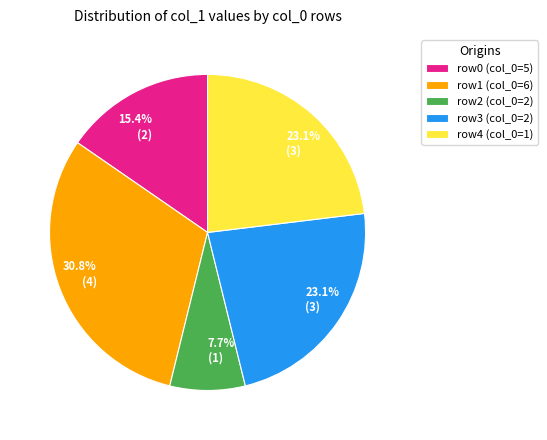

Do row4 (col_0=1) and row1 (col_0=6) together represent more than half of the pie?

Yes